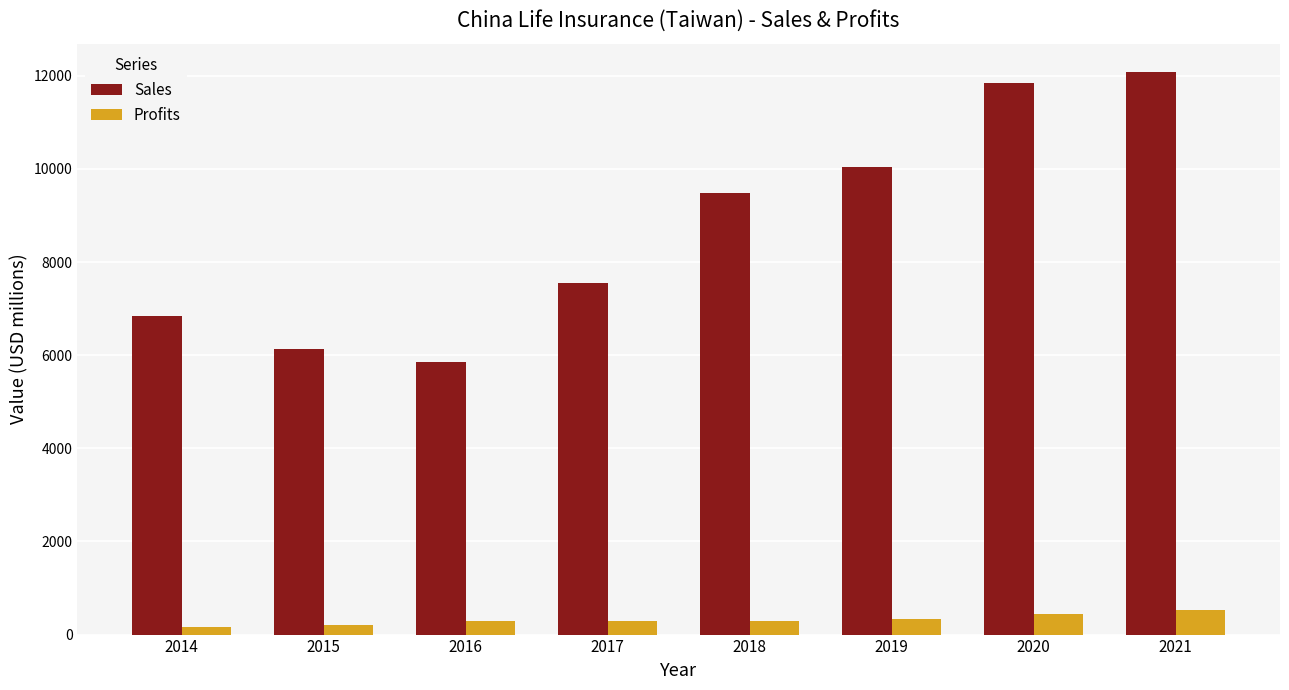

How many distinct data groups are displayed?

2